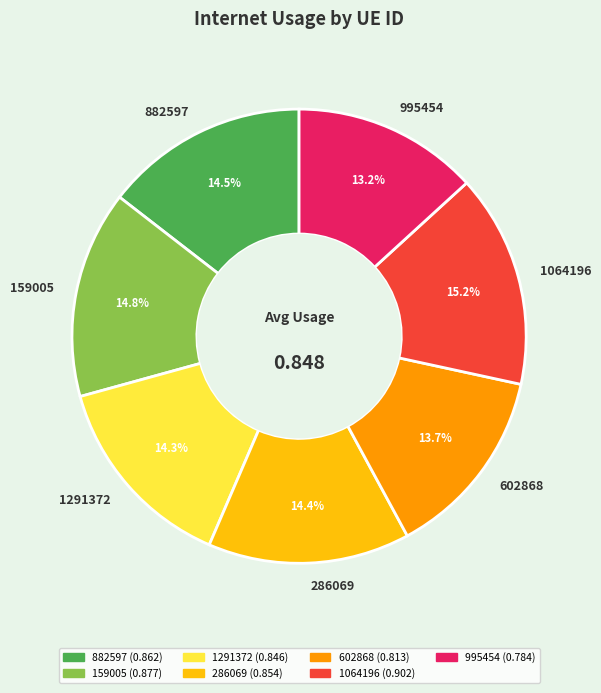

Combined, do 882597 and 602868 account for over 50%?

No